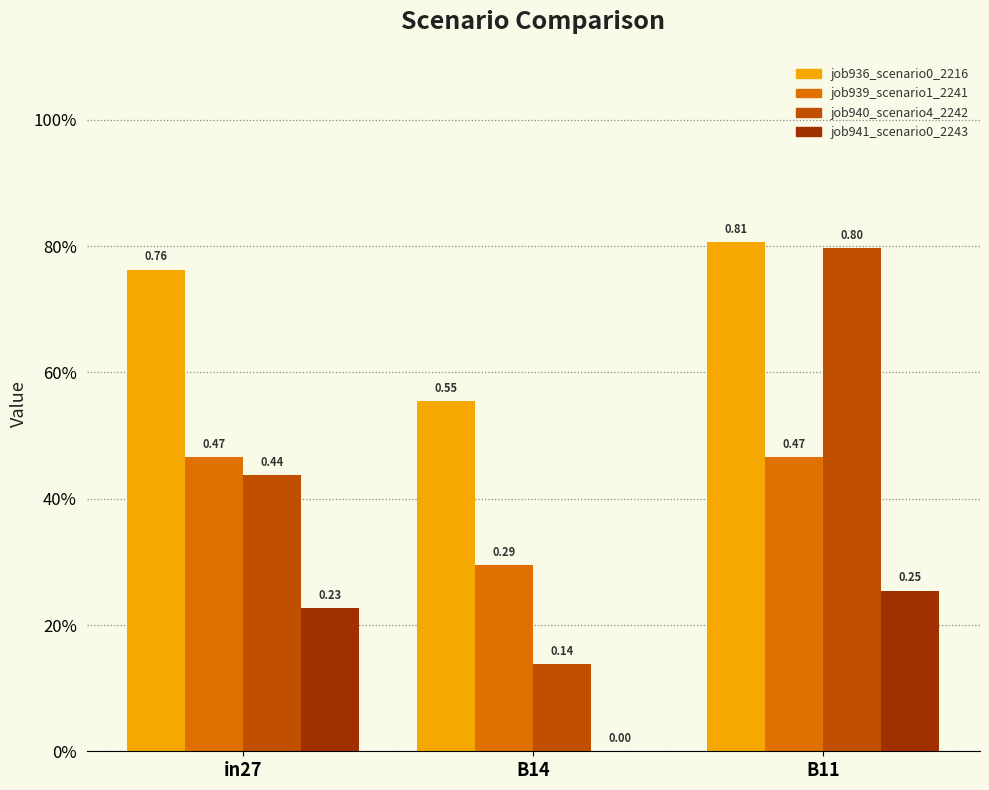

What are all the series names shown in the legend?

job936_scenario0_2216, job939_scenario1_2241, job940_scenario4_2242, job941_scenario0_2243